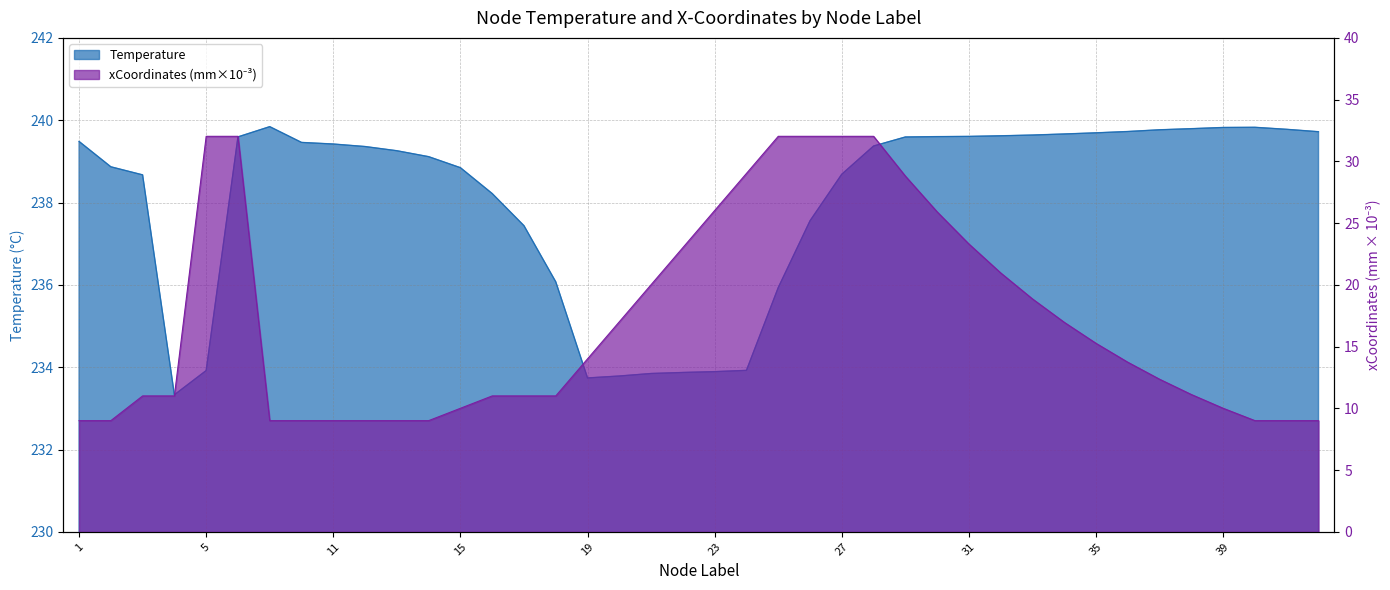

Is the value of xCoordinates_mm at 28 greater than the value of Temperature at 23?

No